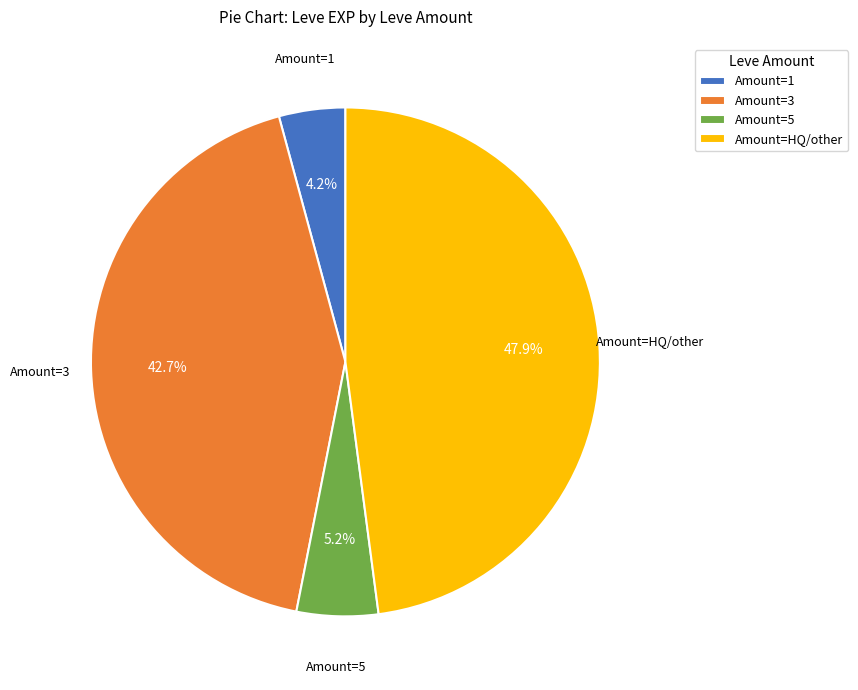

Does any single category account for the majority?

No